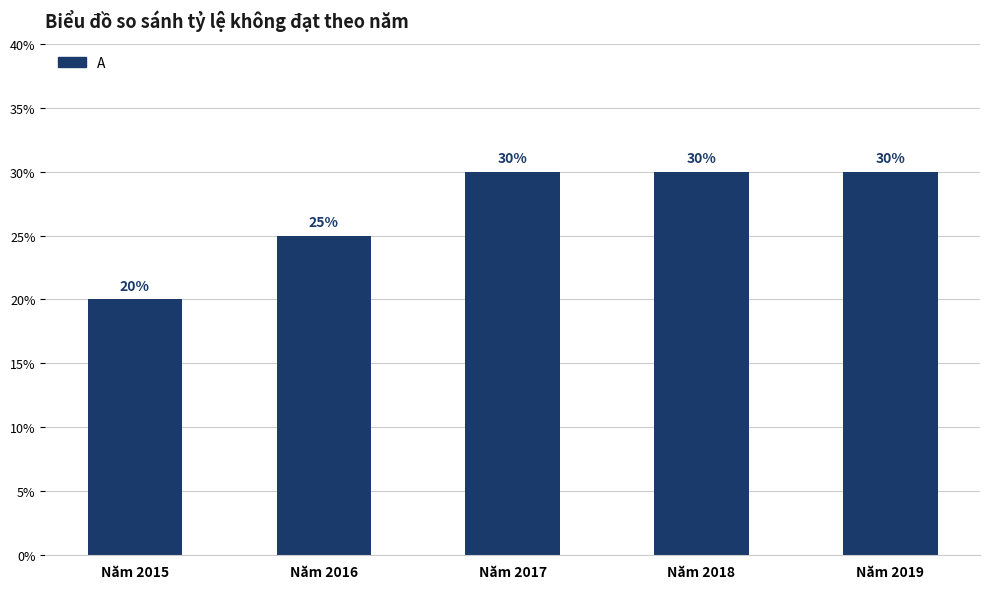

Are the bars grouped side by side (vs. stacked)?

No